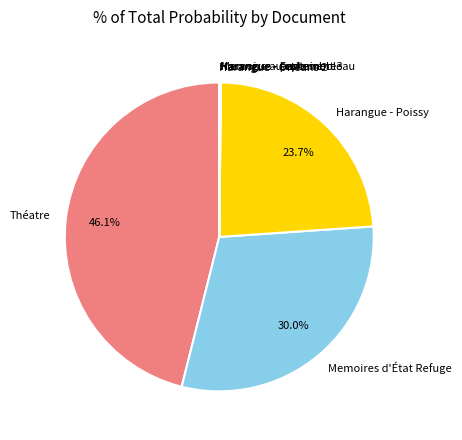

Does Harangue - Poissy represent more than half of the total?

No